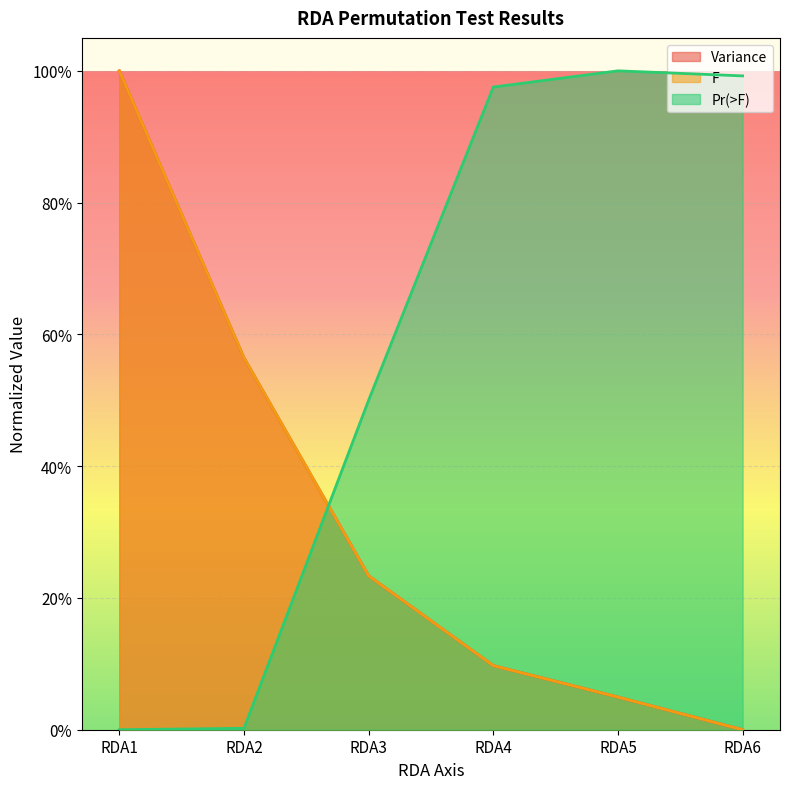

Which series ends up on top after the final intersection of Variance and F?

Variance